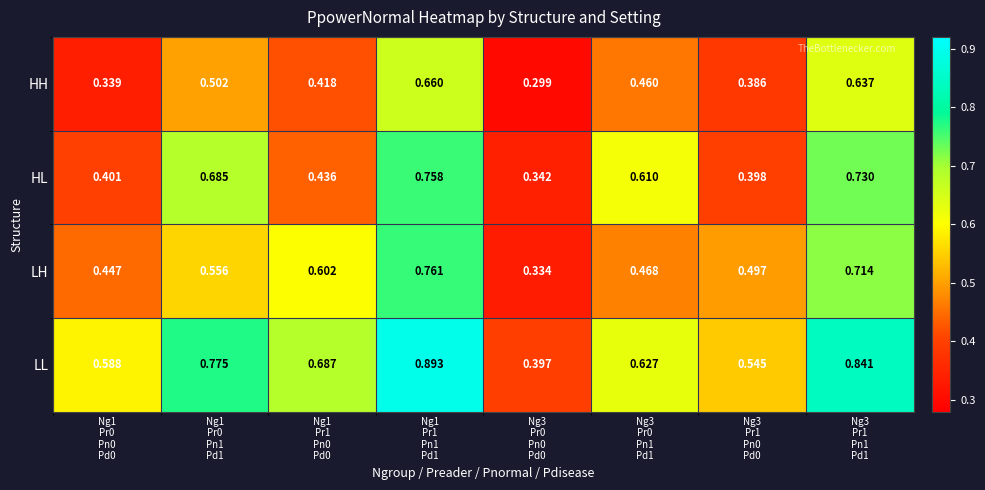

Between Ng1
Pr0
Pn1
Pd1 and Ng3
Pr1
Pn0
Pd0, which series saw the biggest shift?

HL